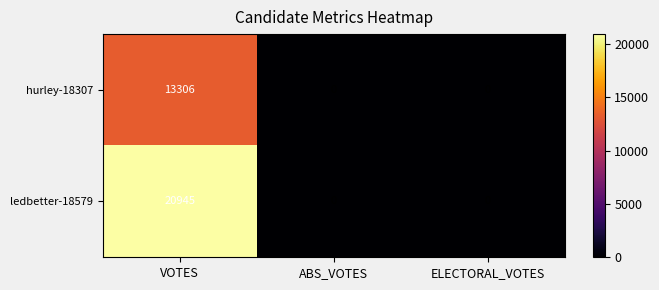

Reading left to right, transcribe all the data shown in this chart.

hurley-18307: 13306	0	0
ledbetter-18579: 20945	0	0